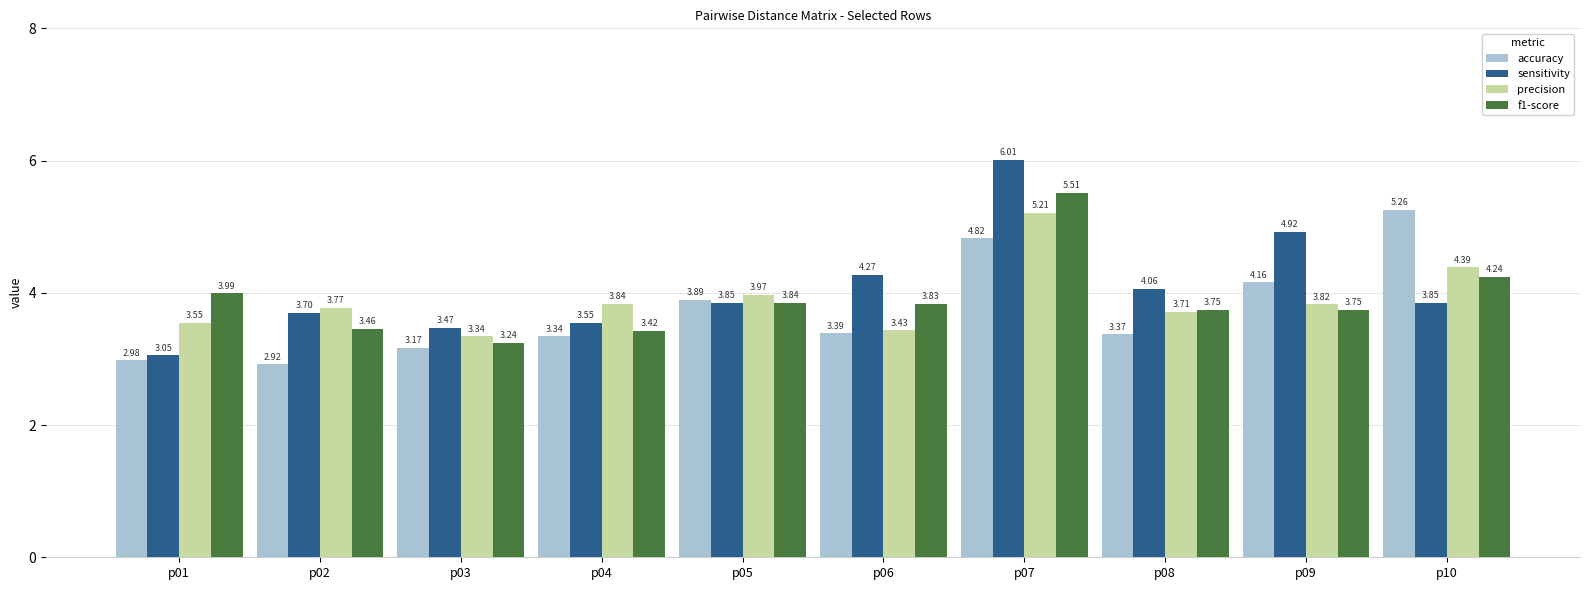

At p08, list the series in order from largest to smallest.

sensitivity, f1-score, precision, accuracy